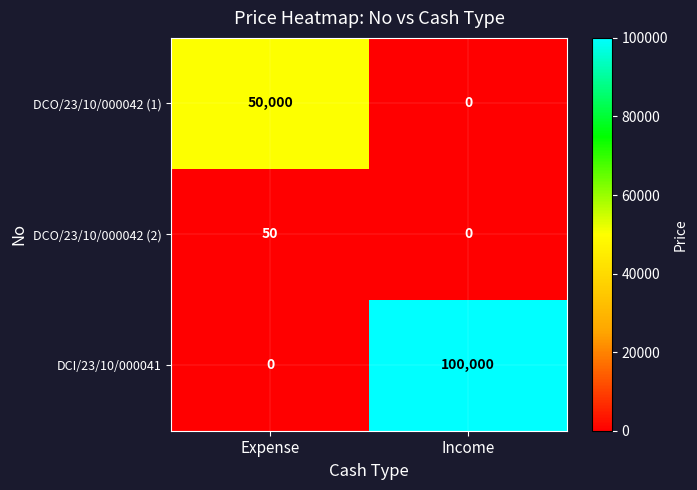

Which series has the largest total across all categories?

DCI/23/10/000041